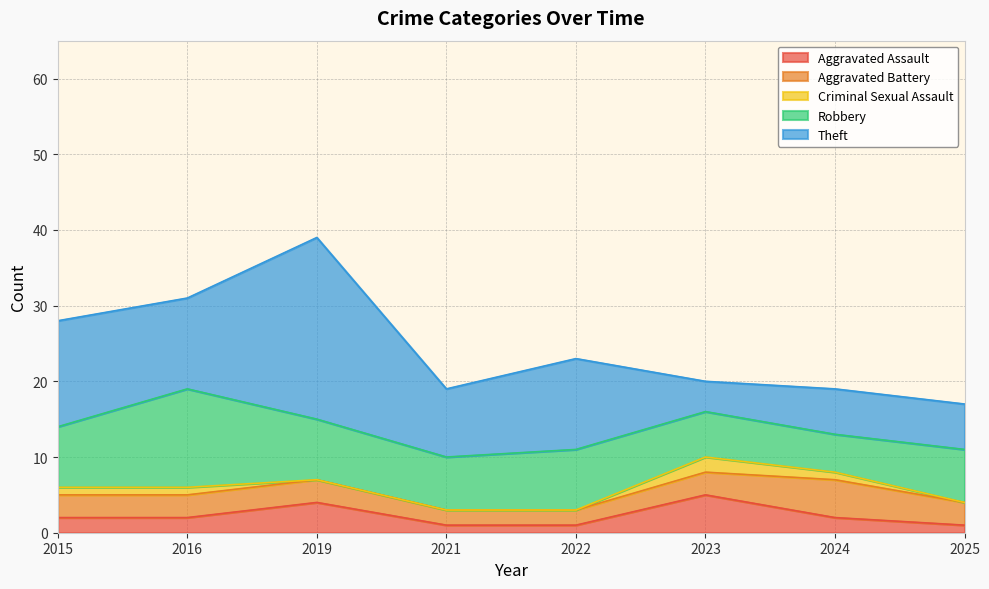

In Aggravated Assault, how many points are higher than both neighbors (excluding endpoints)?

2